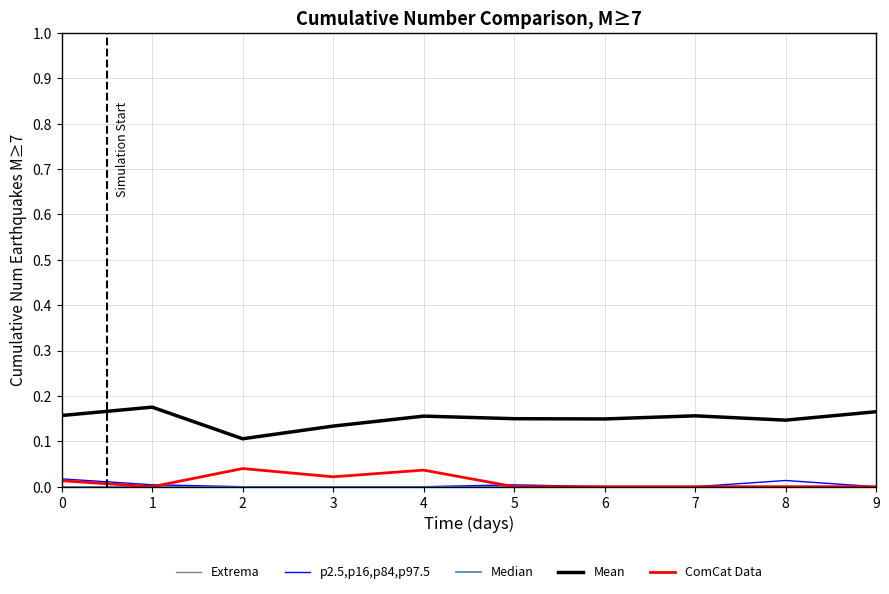

What is the total value across all series at 7?

0.2